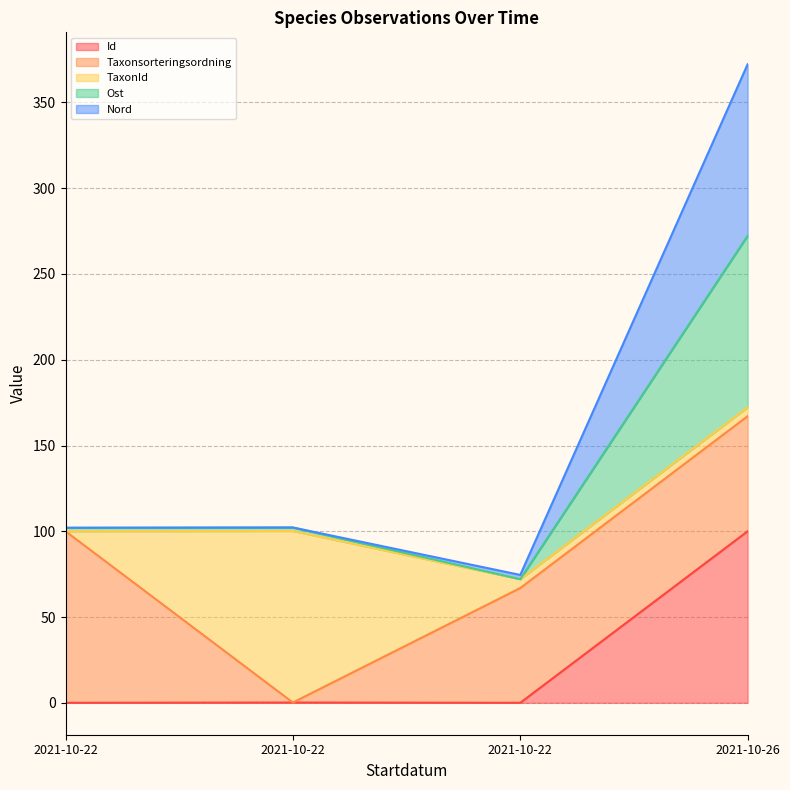

What are all the series names shown in the legend?

Id, Taxonsorteringsordning, TaxonId, Ost, Nord